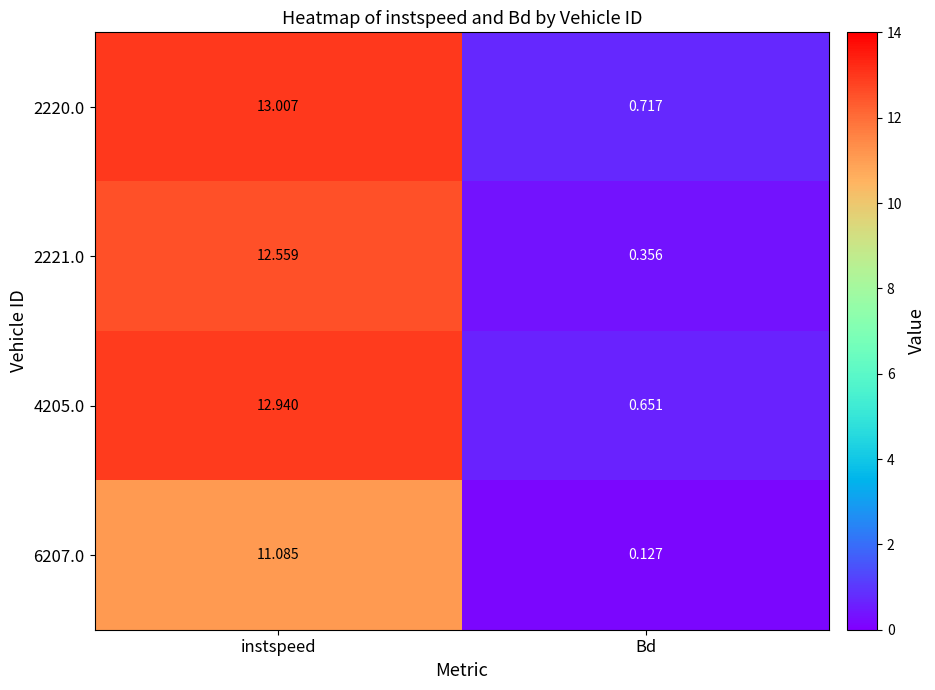

Rank the series at Bd from lowest to highest value.

6207.0, 2221.0, 4205.0, 2220.0